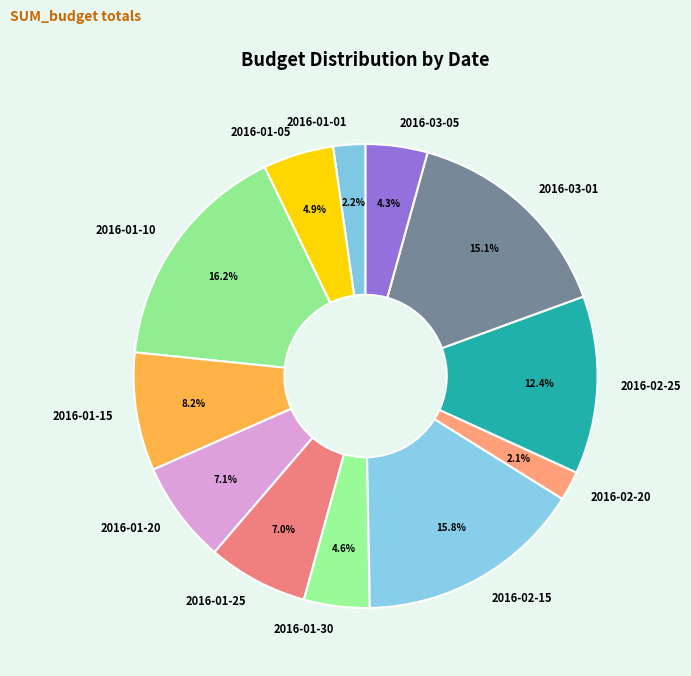

Which has a higher value, 2016-03-01 or 2016-02-25?

2016-03-01